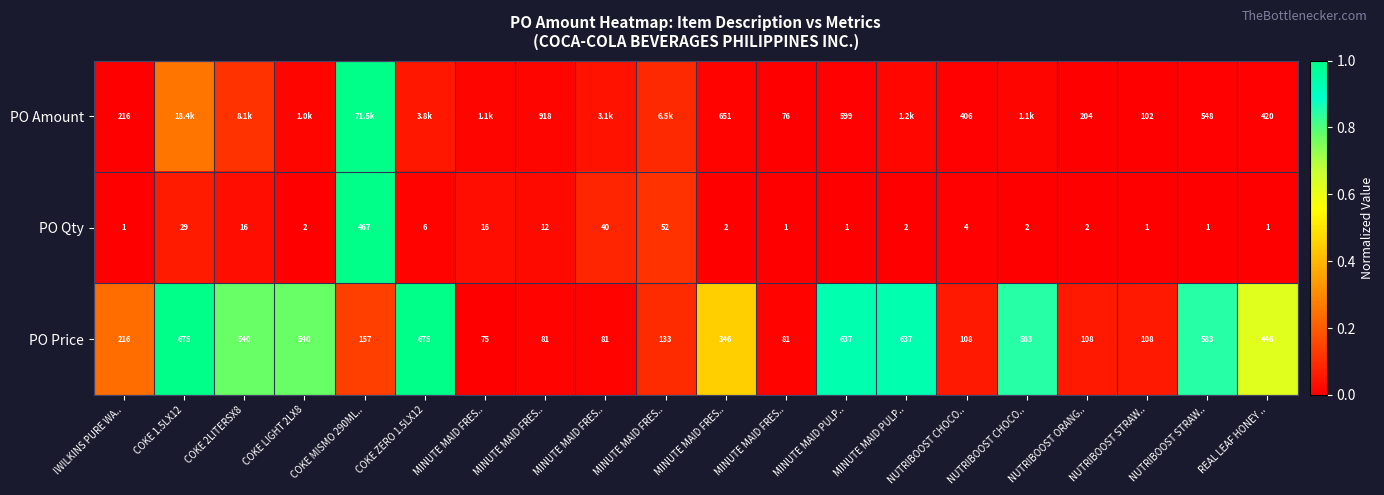

How many values in the PO Price series are below 346?

10